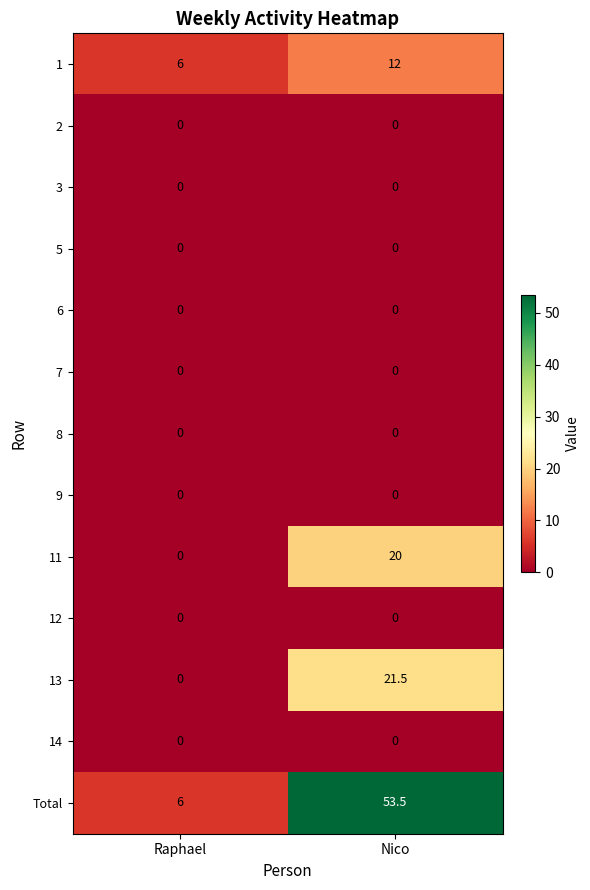

Which category has the highest value across all series?

Nico